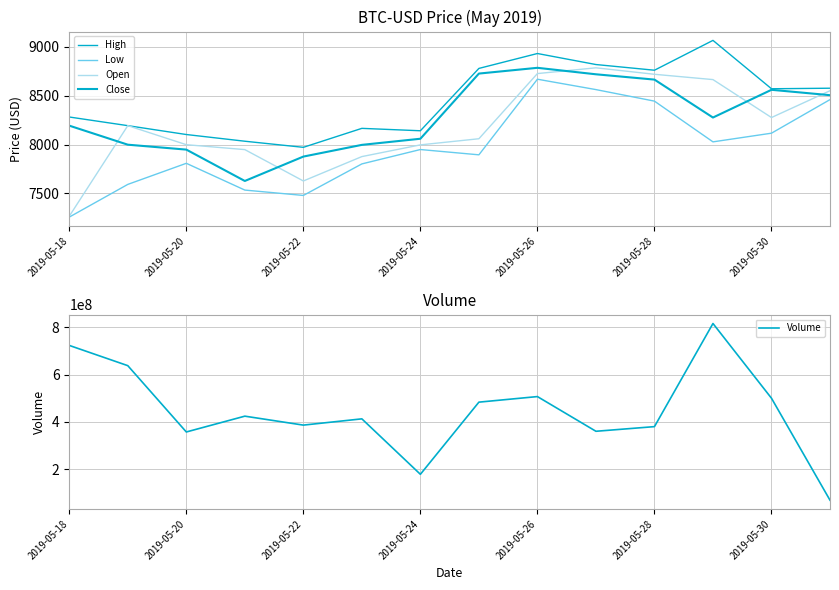

True or false: Volume and Open intersect in this chart.

False